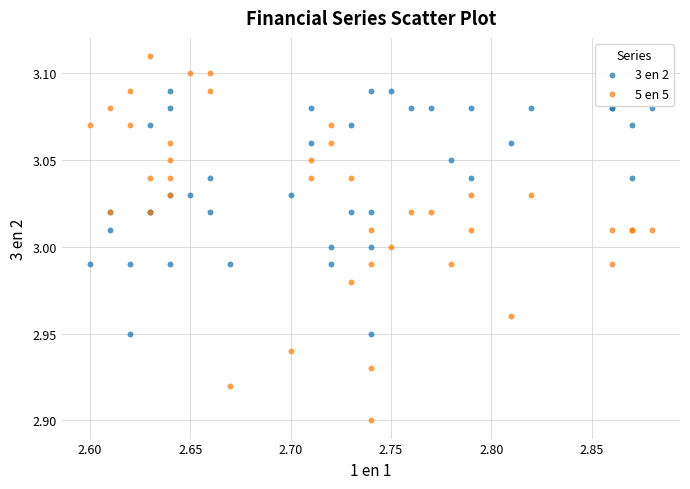

Which series has the largest Y range (max minus min)?

5 en 5